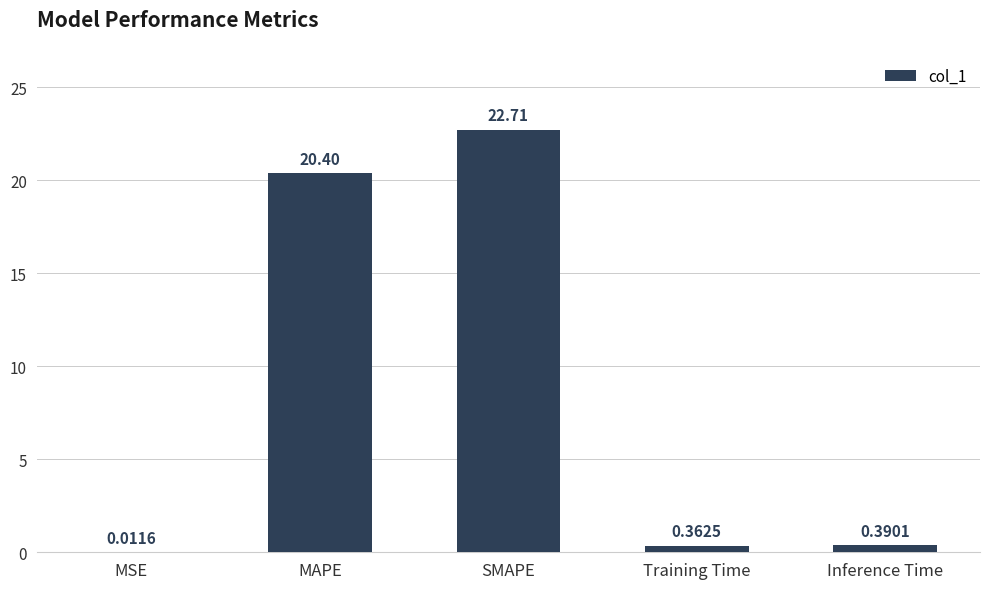

At which label is the value closest to 11?

MAPE